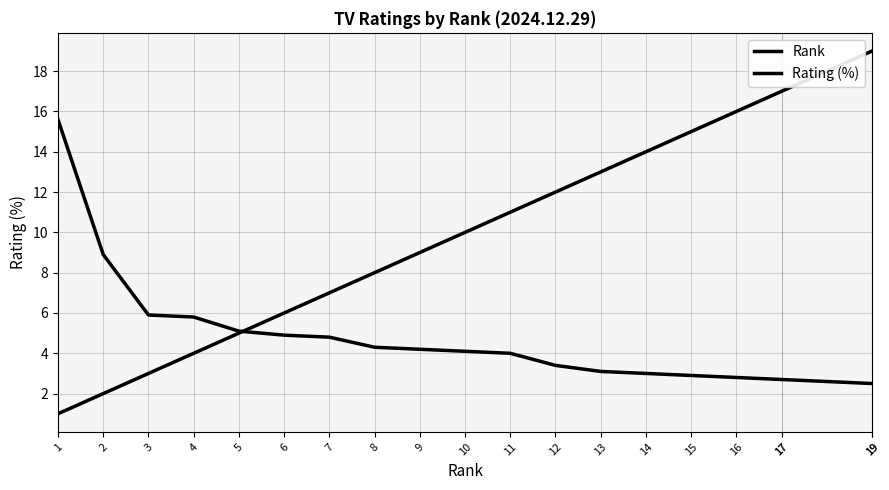

What is the sum of all Rating (%) values?

93.2